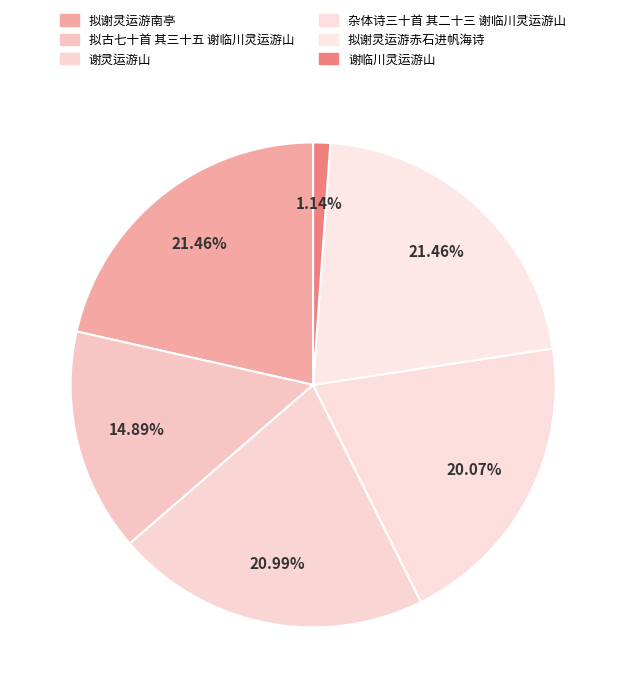

Between 拟古七十首 其三十五 谢临川灵运游山 and 拟谢灵运游赤石进帆海诗, which is larger?

拟谢灵运游赤石进帆海诗